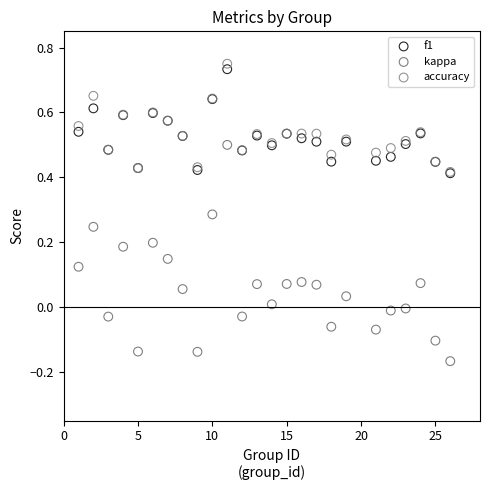

Which series has the widest spread of Y values?

kappa